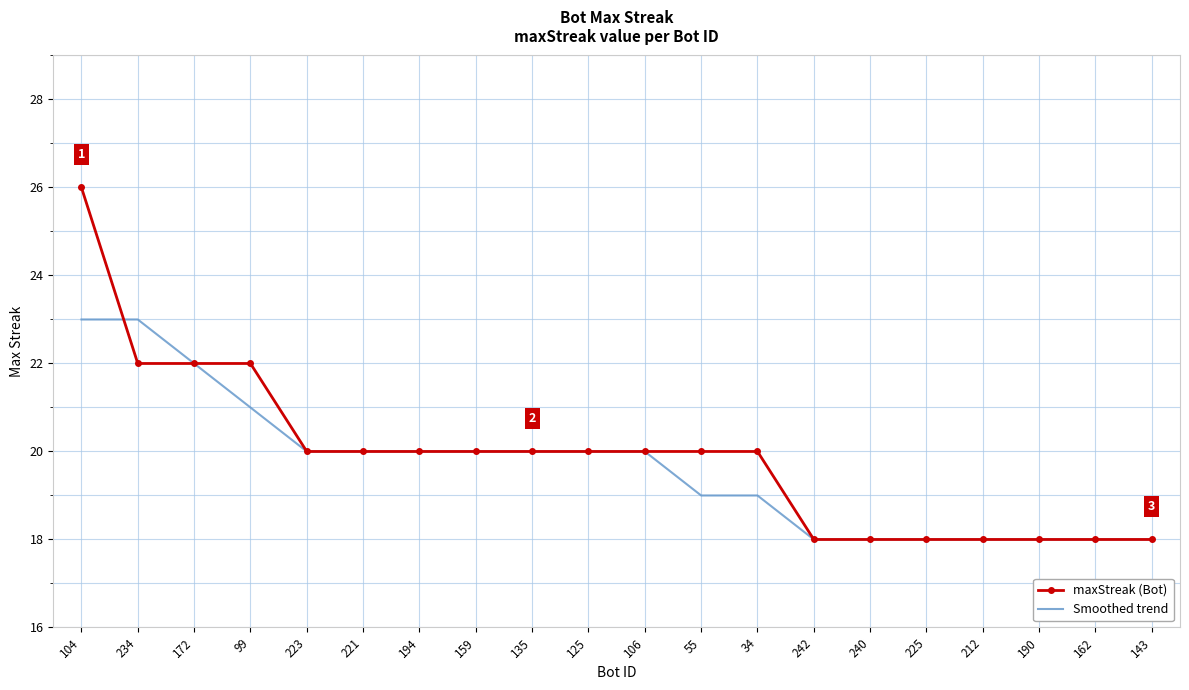

Count the maxStreak (Bot) values in the range 18 to 20.

16